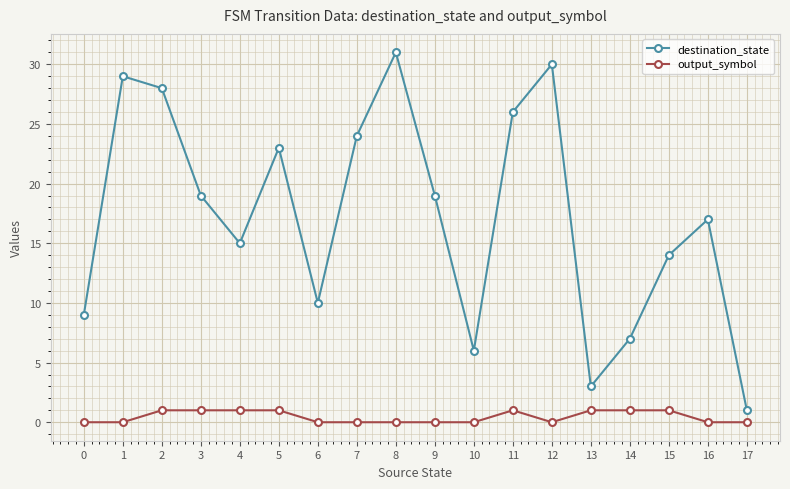

List the series in order of their overall mean, highest first.

destination_state, output_symbol